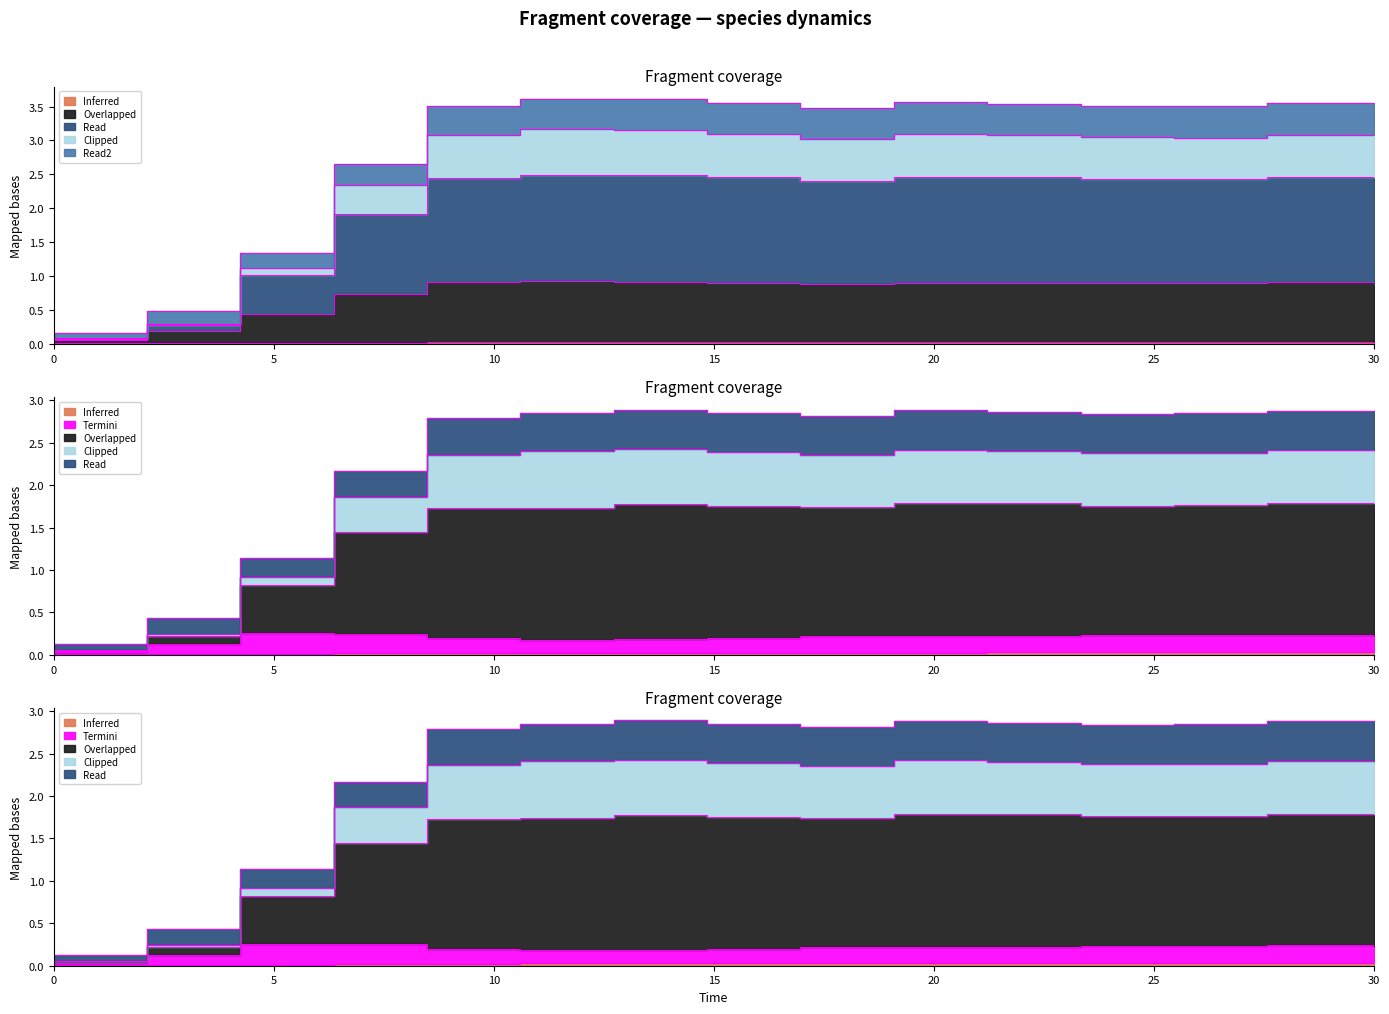

How many series are shown in this chart?

6